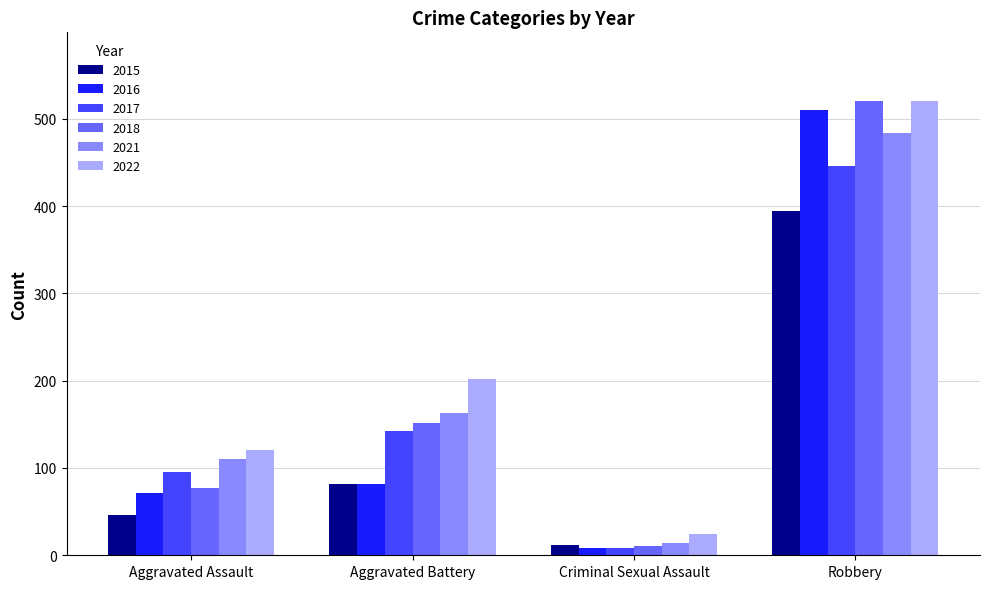

Reading left to right, what are all the values shown in this chart?

2015: Aggravated Assault=46	Aggravated Battery=82	Criminal Sexual Assault=12	Robbery=395
2016: Aggravated Assault=71	Aggravated Battery=82	Criminal Sexual Assault=8	Robbery=510
2017: Aggravated Assault=95	Aggravated Battery=142	Criminal Sexual Assault=8	Robbery=446
2018: Aggravated Assault=77	Aggravated Battery=152	Criminal Sexual Assault=11	Robbery=520
2021: Aggravated Assault=110	Aggravated Battery=163	Criminal Sexual Assault=14	Robbery=484
2022: Aggravated Assault=121	Aggravated Battery=202	Criminal Sexual Assault=24	Robbery=521